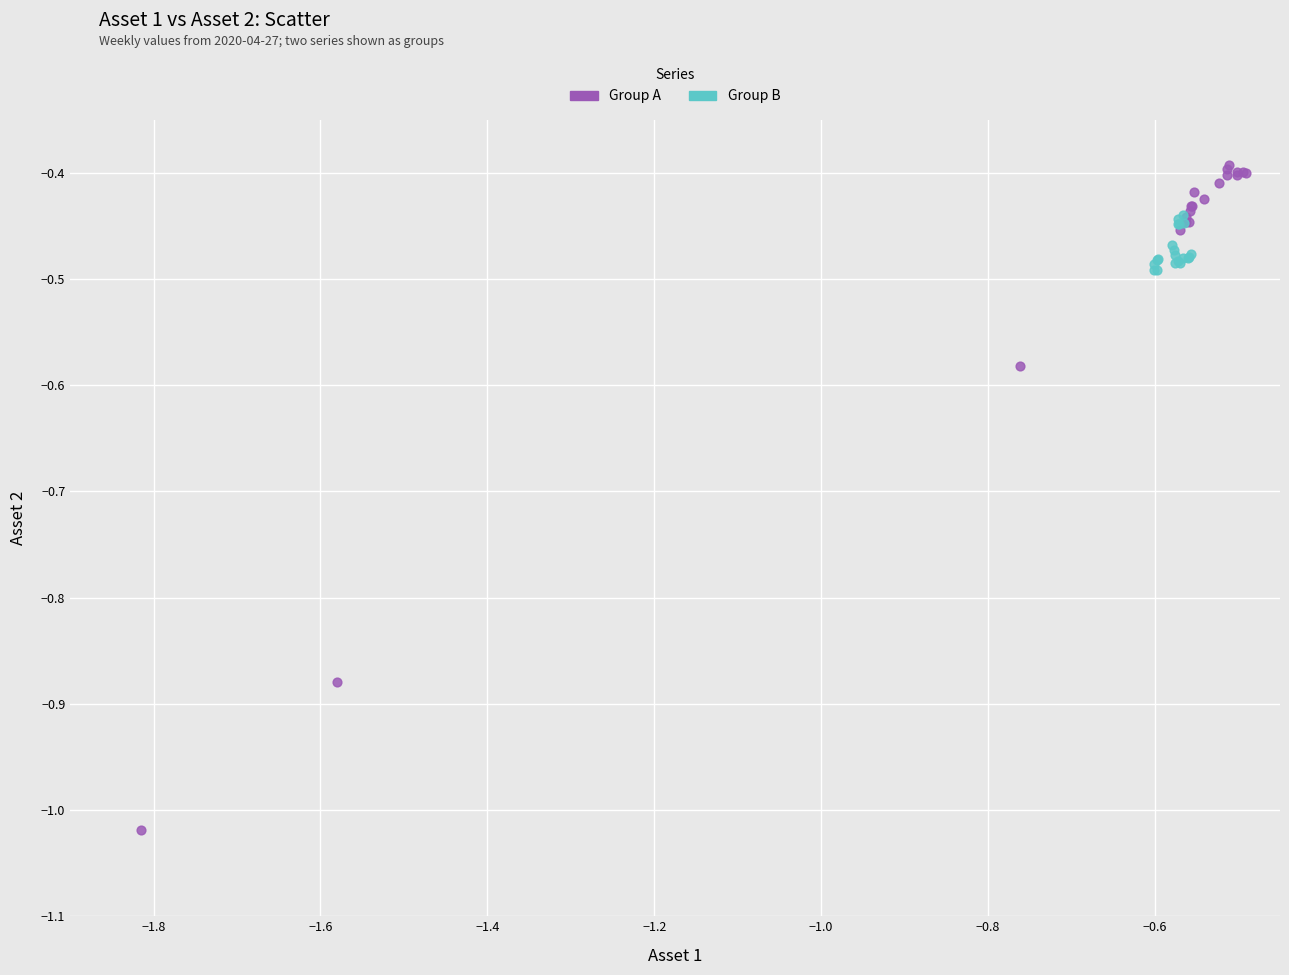

Which series reaches the maximum Y coordinate?

Group A